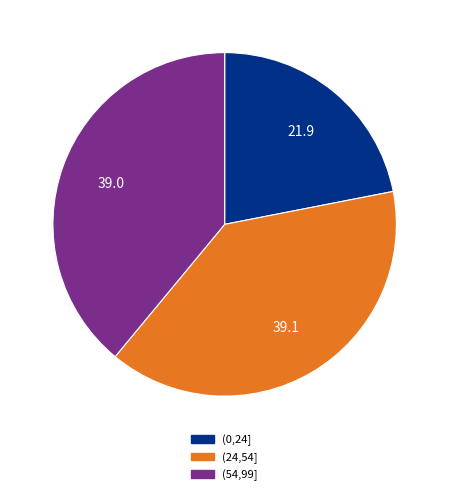

Which has a higher value, (24,54] or (0,24]?

(24,54]